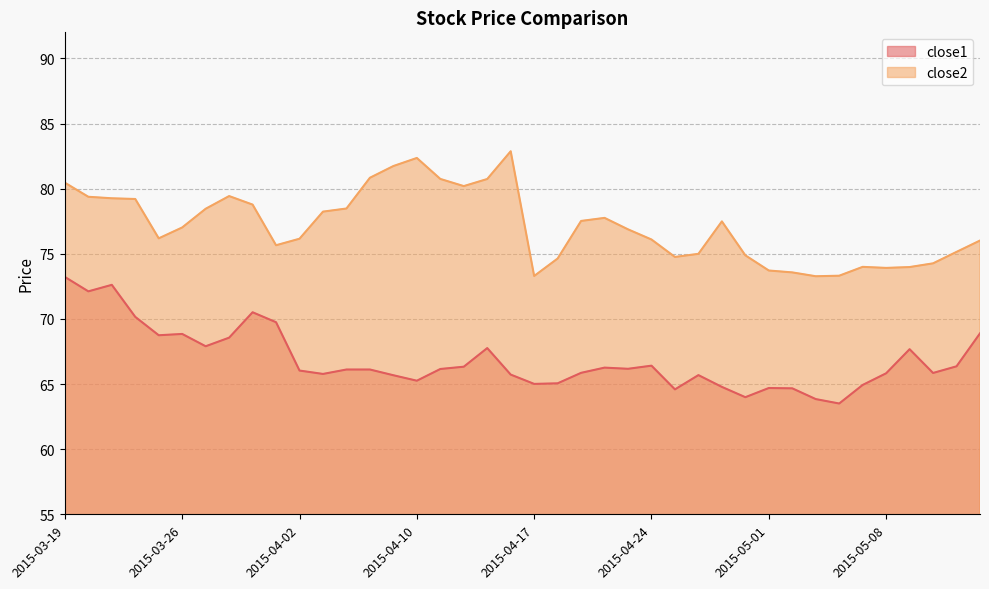

Reading left to right, list all the values displayed in this chart.

close1: 2015-03-19=73.2	2015-03-20=72.1	2015-03-23=72.6	2015-03-24=70.2	2015-03-25=68.7	2015-03-26=68.8	2015-03-27=67.9	2015-03-30=68.6	2015-03-31=70.5	2015-04-01=69.7	2015-04-02=66.0	2015-04-06=65.8	2015-04-07=66.1	2015-04-08=66.1	2015-04-09=65.7	2015-04-10=65.3	2015-04-13=66.2	2015-04-14=66.3	2015-04-15=67.8	2015-04-16=65.7	2015-04-17=65.0	2015-04-20=65.1	2015-04-21=65.9	2015-04-22=66.3	2015-04-23=66.2	2015-04-24=66.4	2015-04-27=64.6	2015-04-28=65.7	2015-04-29=64.8	2015-04-30=64.0	2015-05-01=64.7	2015-05-04=64.7	2015-05-05=63.8	2015-05-06=63.5	2015-05-07=64.9	2015-05-08=65.8	2015-05-11=67.7	2015-05-12=65.8	2015-05-13=66.4	2015-05-14=68.9
close2: 2015-03-19=80.5	2015-03-20=79.4	2015-03-23=79.3	2015-03-24=79.2	2015-03-25=76.2	2015-03-26=77.0	2015-03-27=78.5	2015-03-30=79.4	2015-03-31=78.8	2015-04-01=75.7	2015-04-02=76.2	2015-04-06=78.2	2015-04-07=78.5	2015-04-08=80.8	2015-04-09=81.7	2015-04-10=82.4	2015-04-13=80.7	2015-04-14=80.2	2015-04-15=80.7	2015-04-16=82.9	2015-04-17=73.3	2015-04-20=74.6	2015-04-21=77.5	2015-04-22=77.8	2015-04-23=76.9	2015-04-24=76.1	2015-04-27=74.8	2015-04-28=75.0	2015-04-29=77.5	2015-04-30=74.9	2015-05-01=73.7	2015-05-04=73.6	2015-05-05=73.3	2015-05-06=73.3	2015-05-07=74.0	2015-05-08=73.9	2015-05-11=74.0	2015-05-12=74.3	2015-05-13=75.1	2015-05-14=76.0